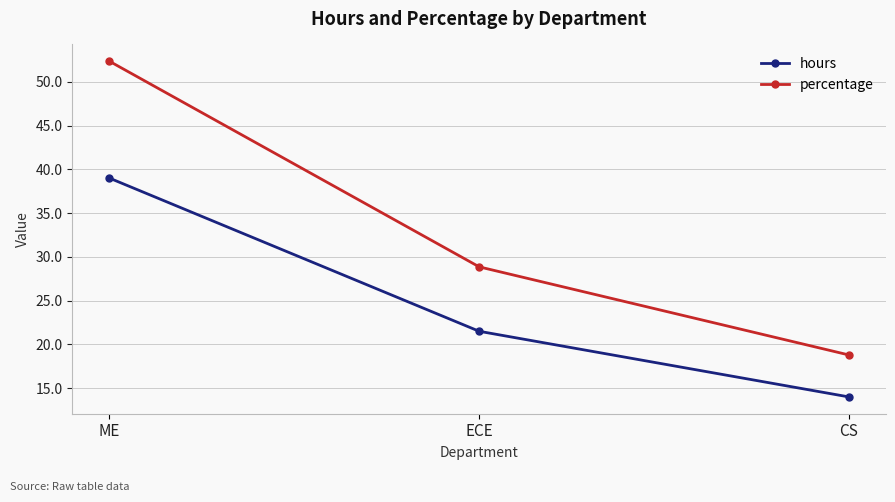

What are all the series names shown in the legend?

hours, percentage